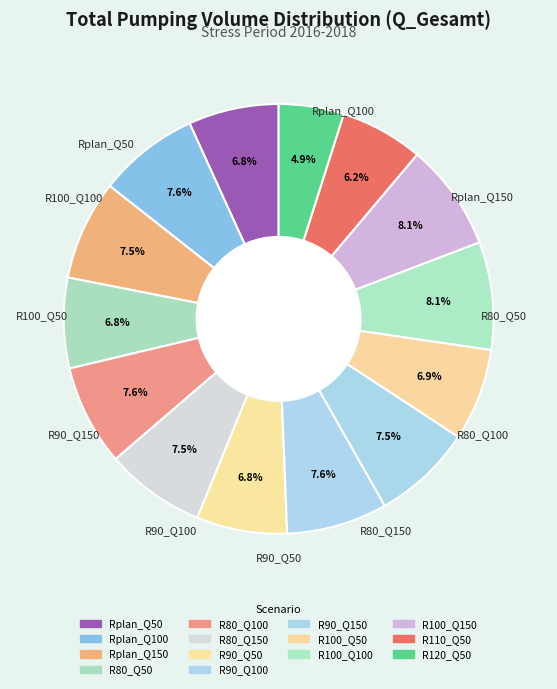

Is it true that R100_Q50 is 7% of the pie?

True